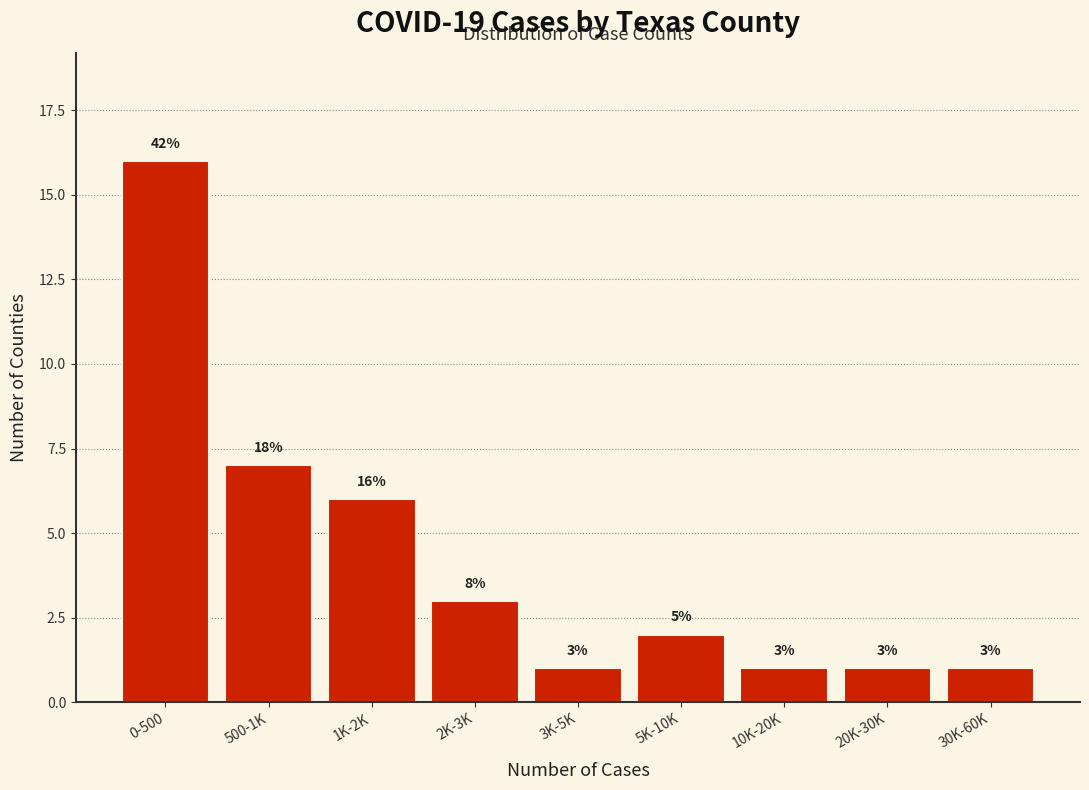

Reading left to right, transcribe all the data shown in this chart.

16	7	6	3	1	2	1	1	1